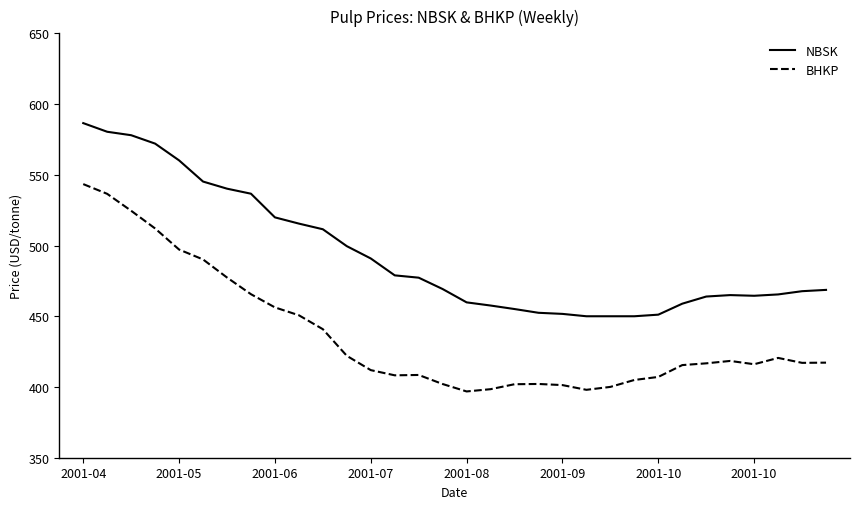

Is this an area chart (filled region under the line)?

No